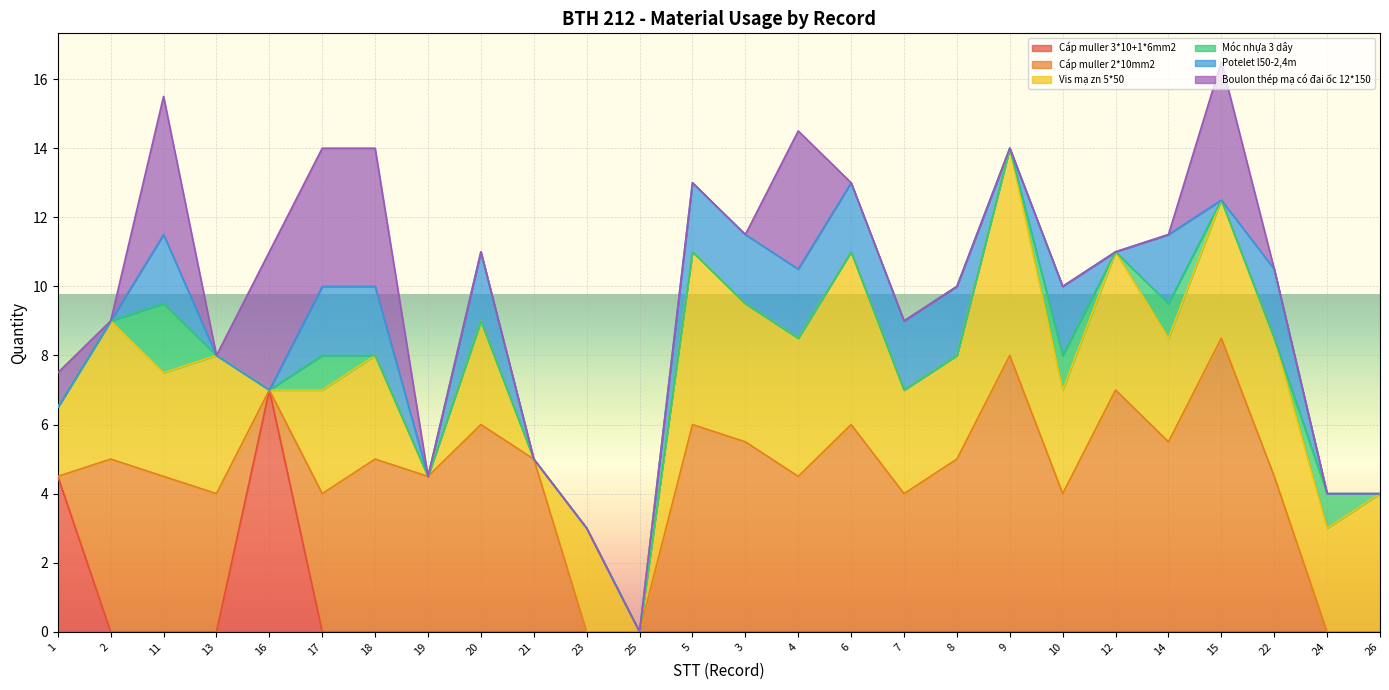

Which series changed the most between 13 and 10?

Potelet l50-2,4m